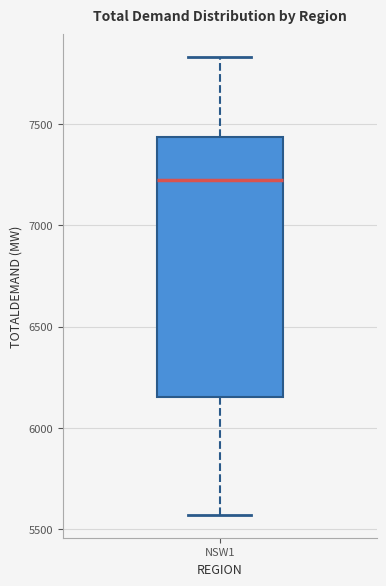

Where does the lower whisker of the box for NSW1 end on the y-axis? The values are not printed on the chart, so give them approximately, as read against the axis.

5550